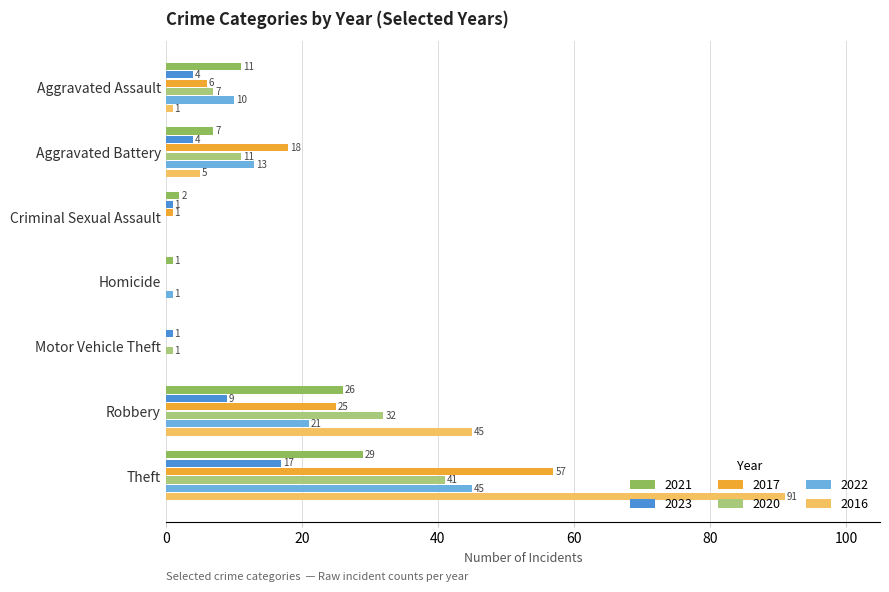

True or false: 2016 has a value of 74 at Robbery.

False